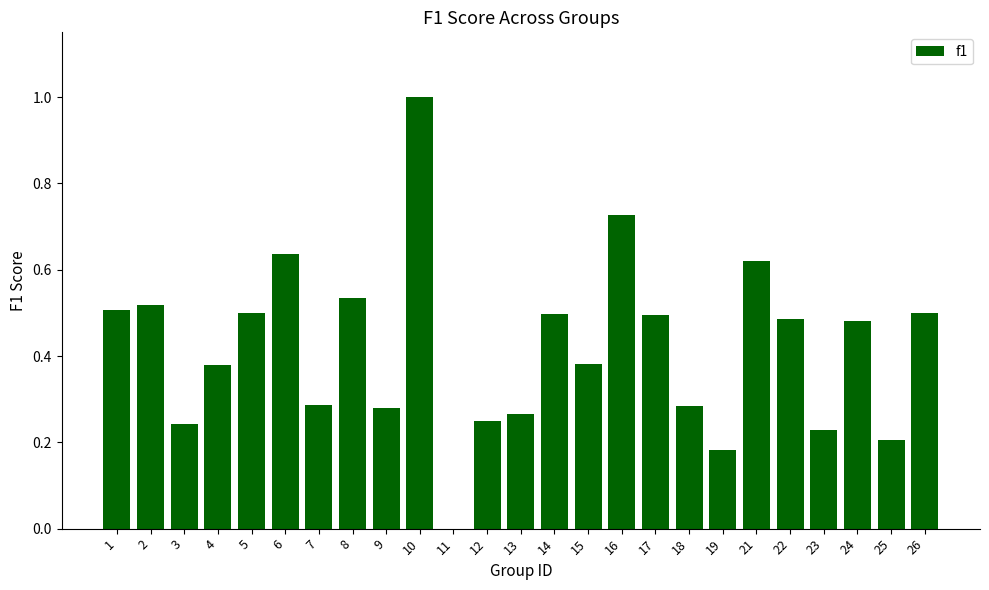

The chart shows a value of 0.2 at 25. True or false?

True